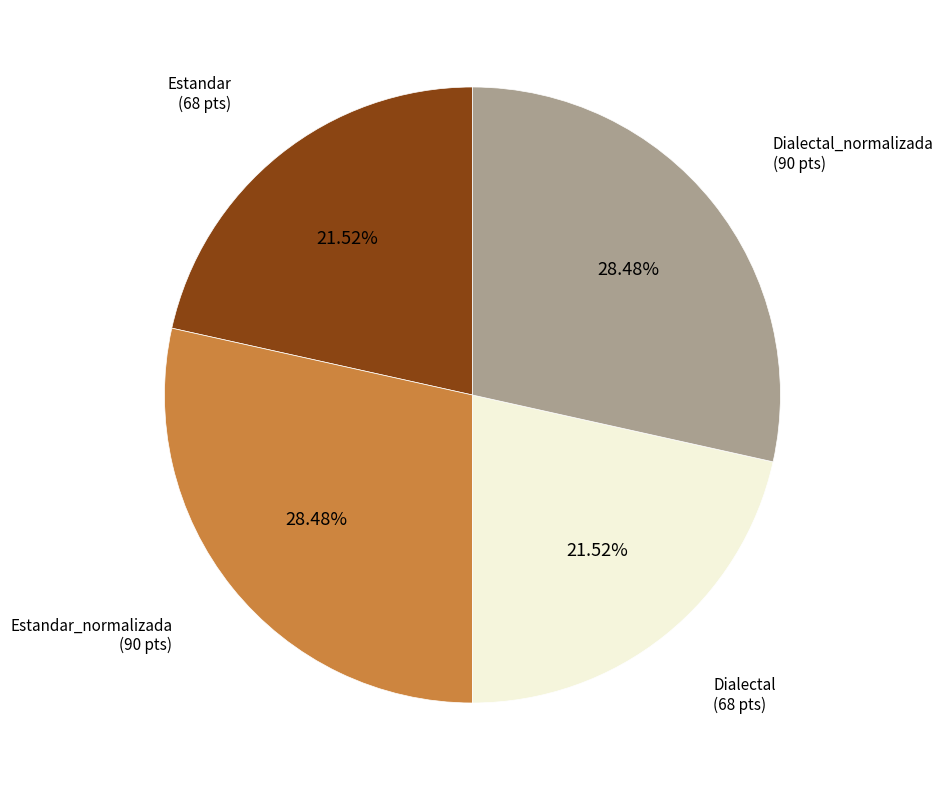

Count the number of slices in the pie.

4